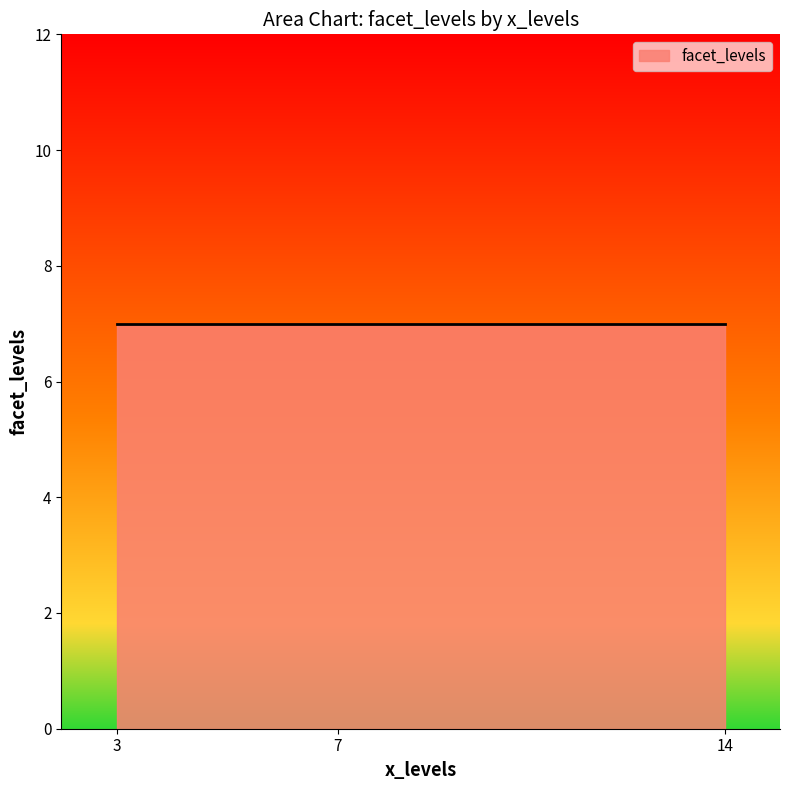

The value at 7 is 4. True or false?

False